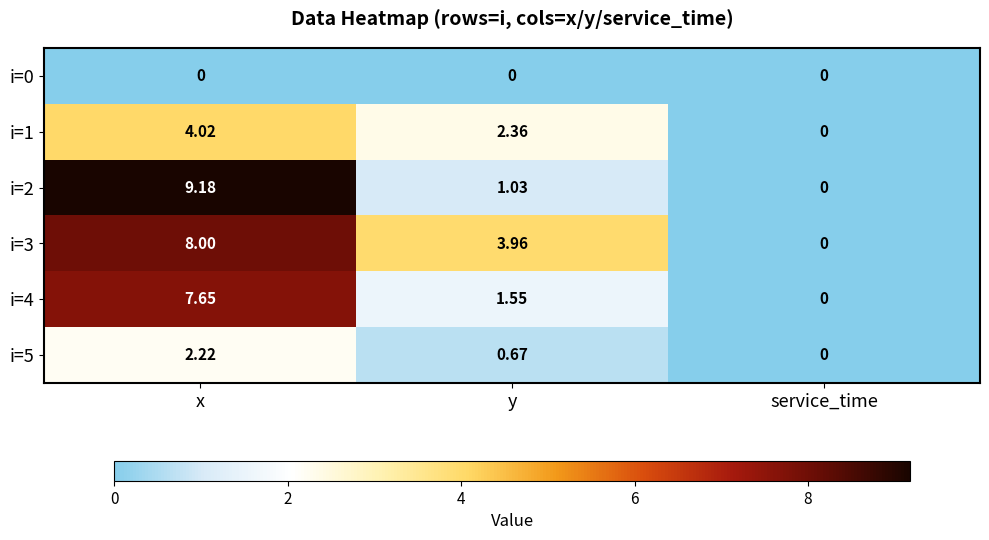

How many data points does each series have?

3